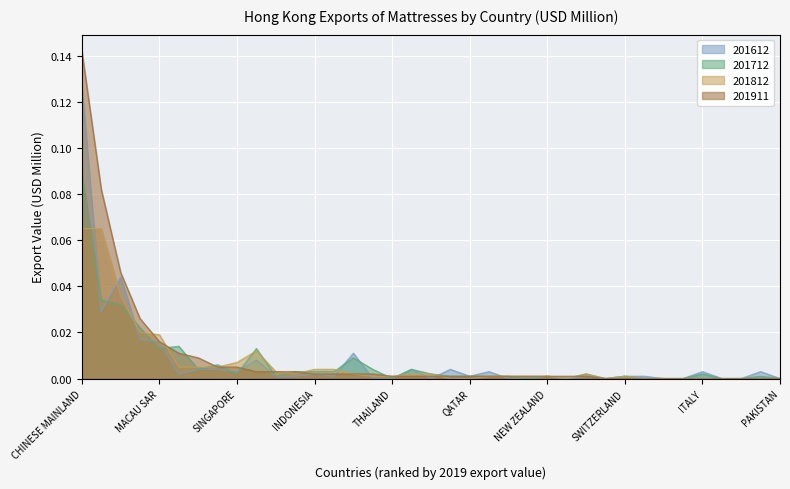

At which label does 201911 reach its minimum?

ISRAEL